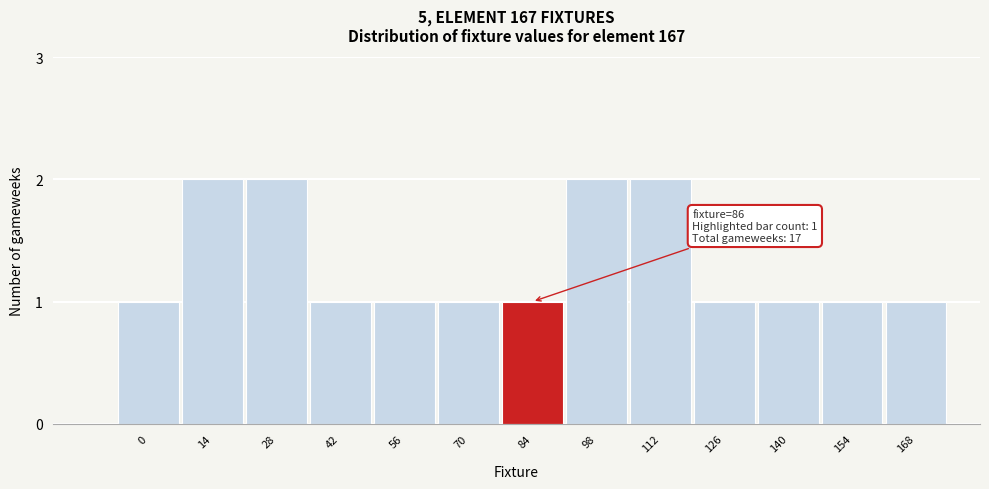

Reading right to left, what are all the values shown in this chart?

1	1	1	1	2	2	1	1	1	1	2	2	1